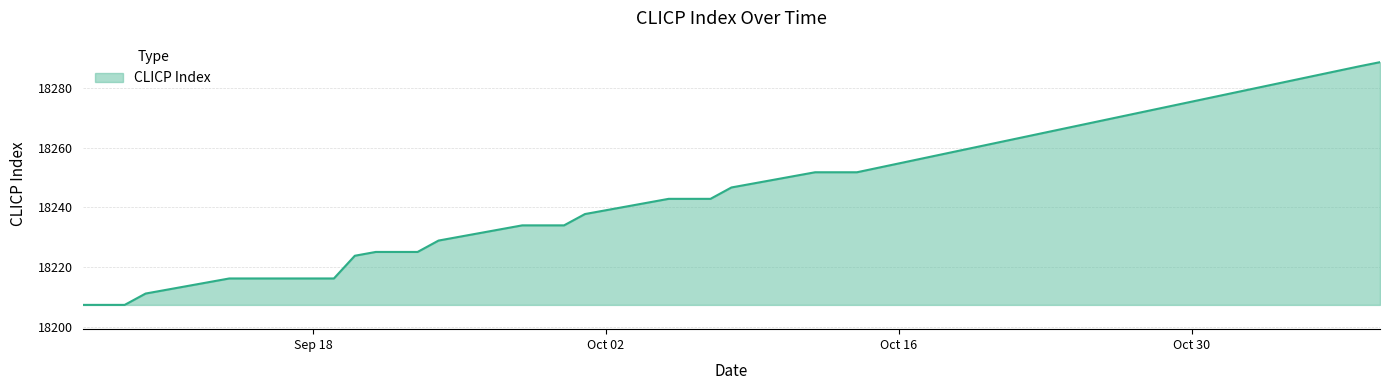

What is the difference between the maximum and minimum values?

81.1